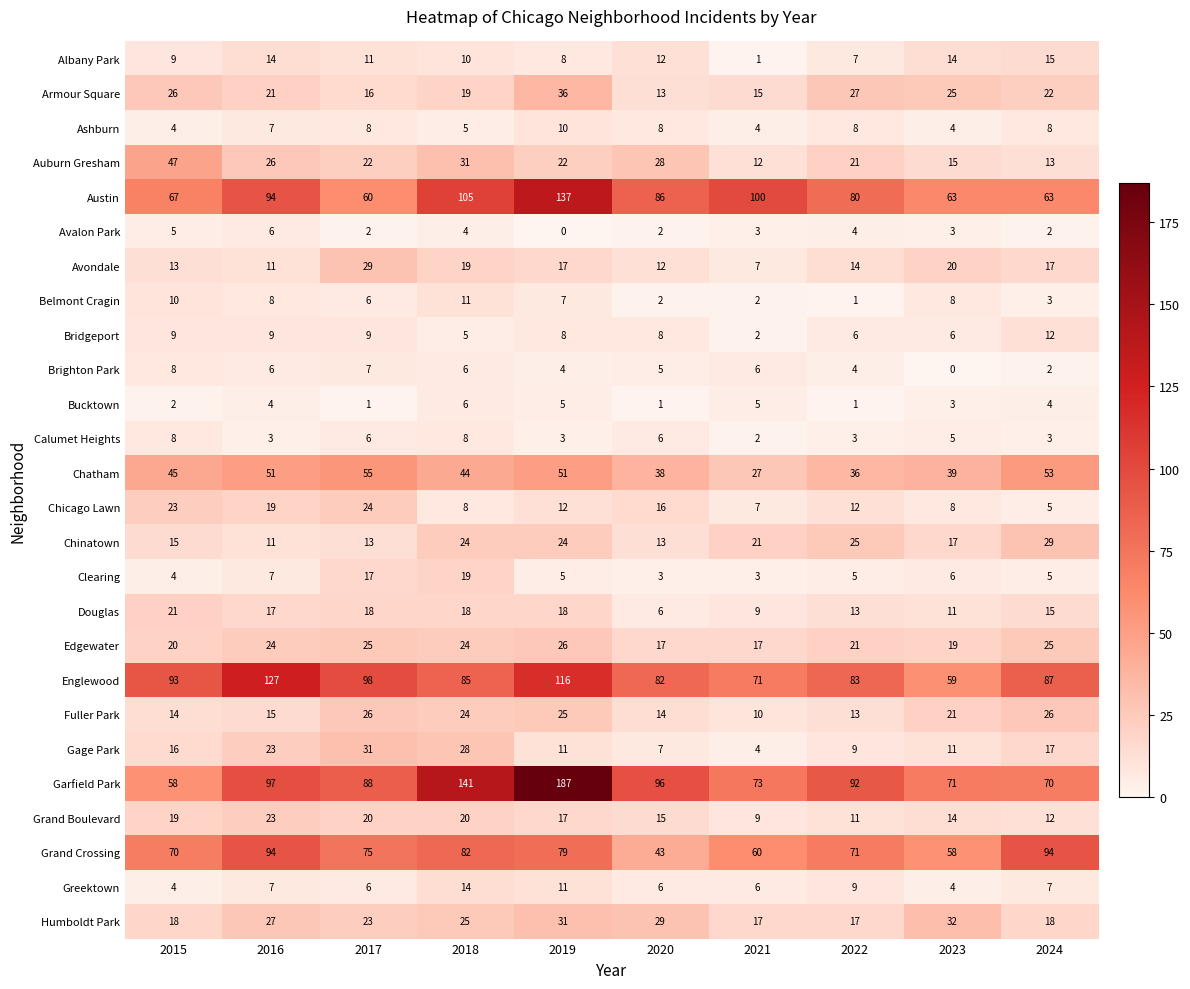

What is the difference between the second highest and minimum values in the Brighton Park series?

7